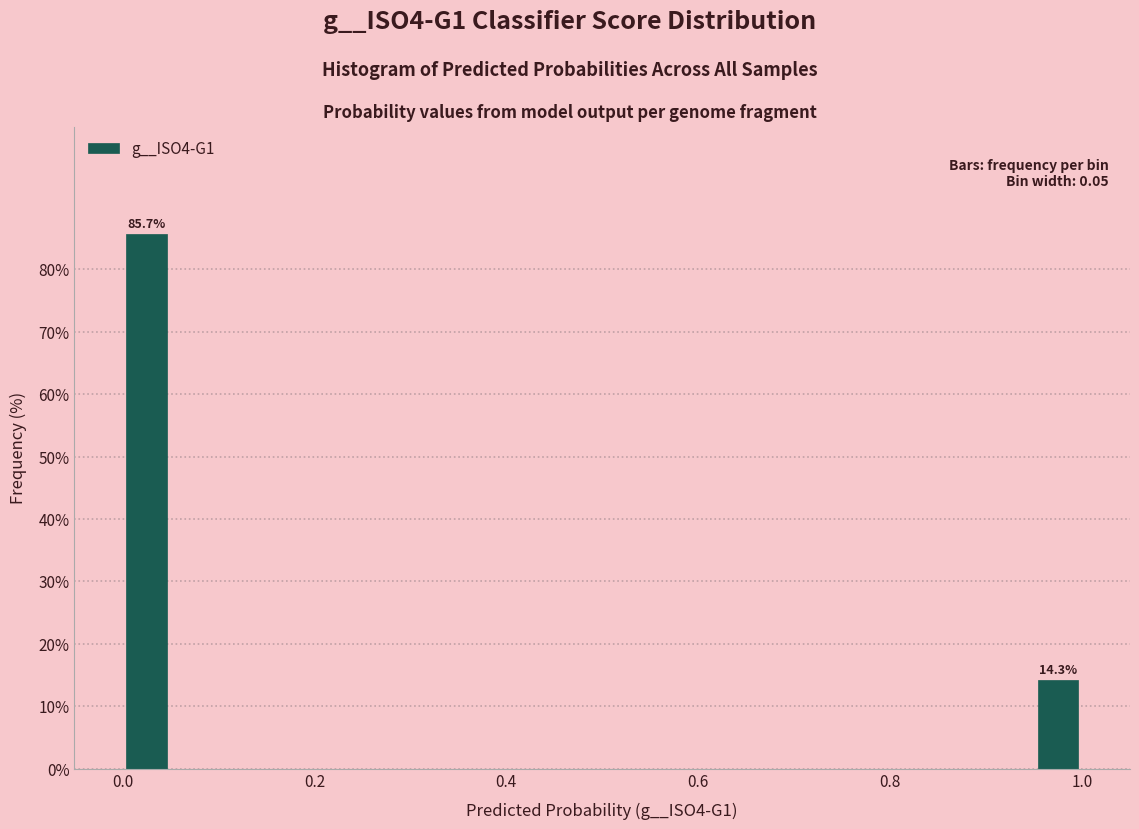

Read against the x-axis, roughly where is the centre of the tallest bar?

0.02